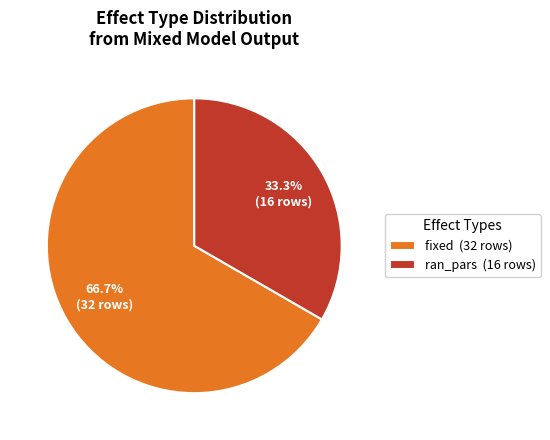

Count the number of slices in the pie.

2